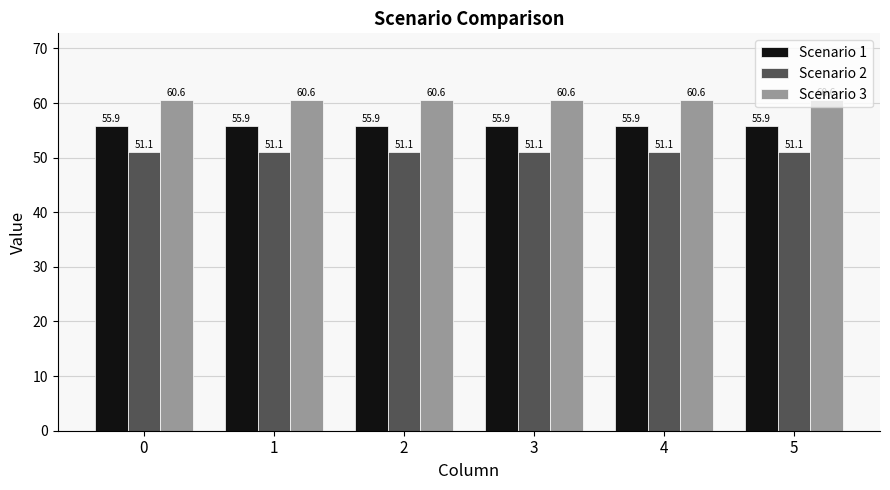

What is the maximum value shown in the chart?

60.6